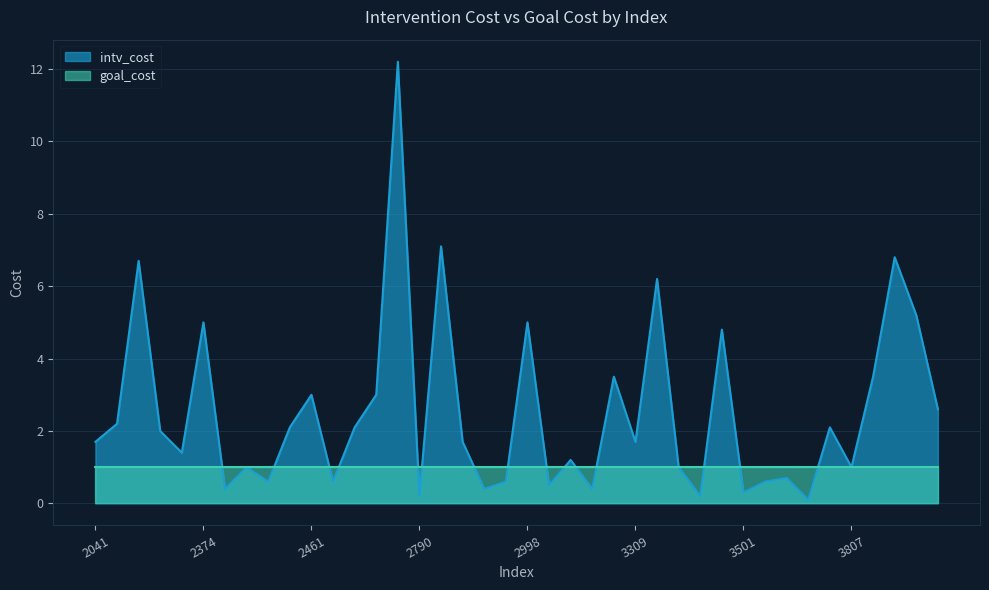

What are all the series names shown in the legend?

intv_cost, goal_cost